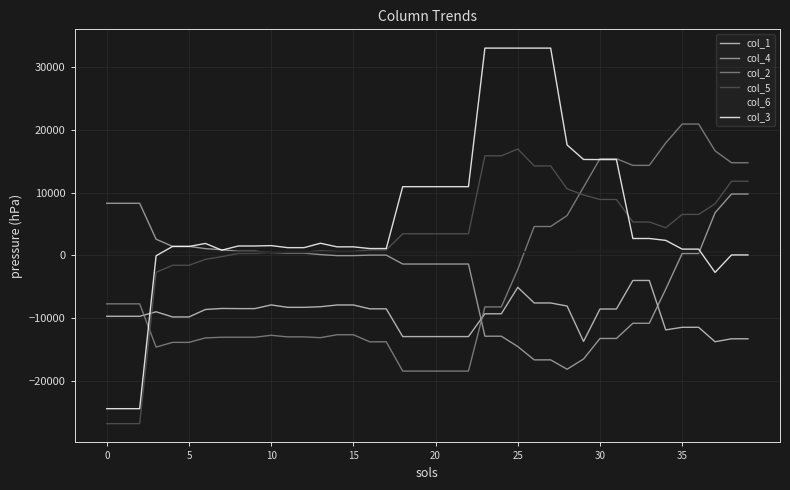

Is this an area chart (filled region under the line)?

No